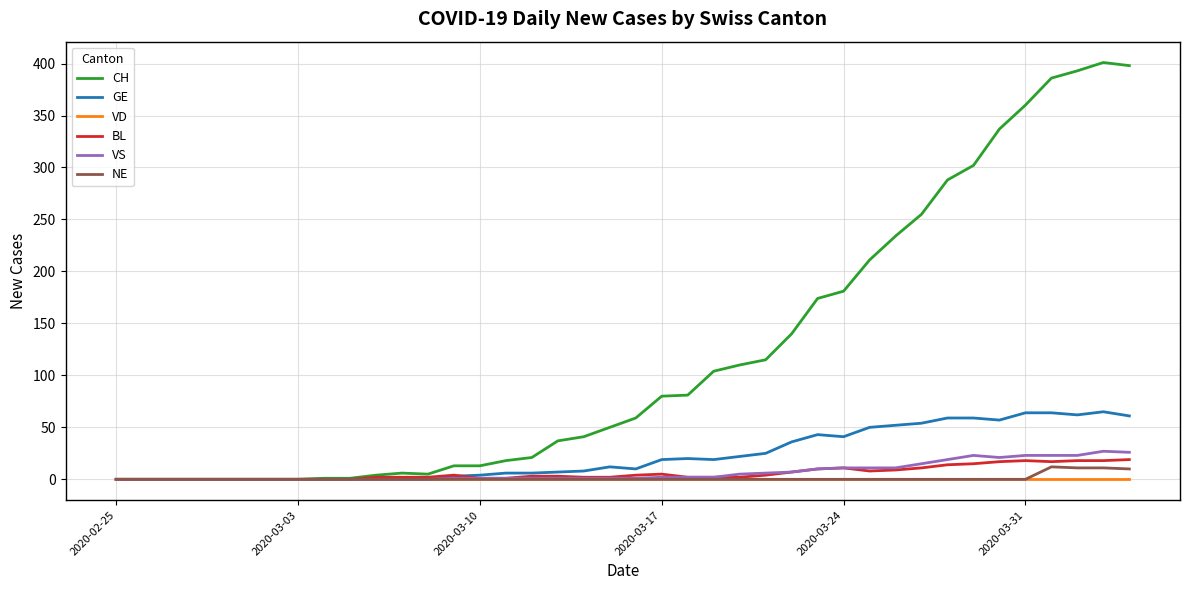

Which series has the largest range (max minus min)?

CH